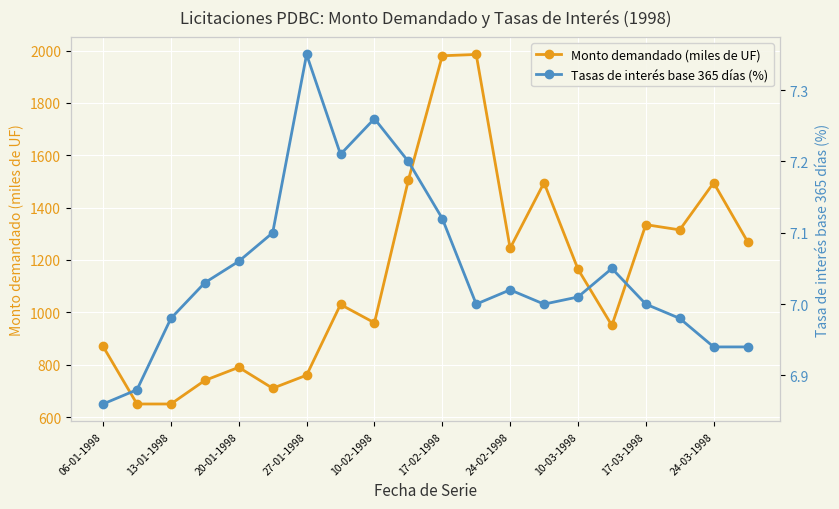

What is the minimum value shown in the chart?

6.9